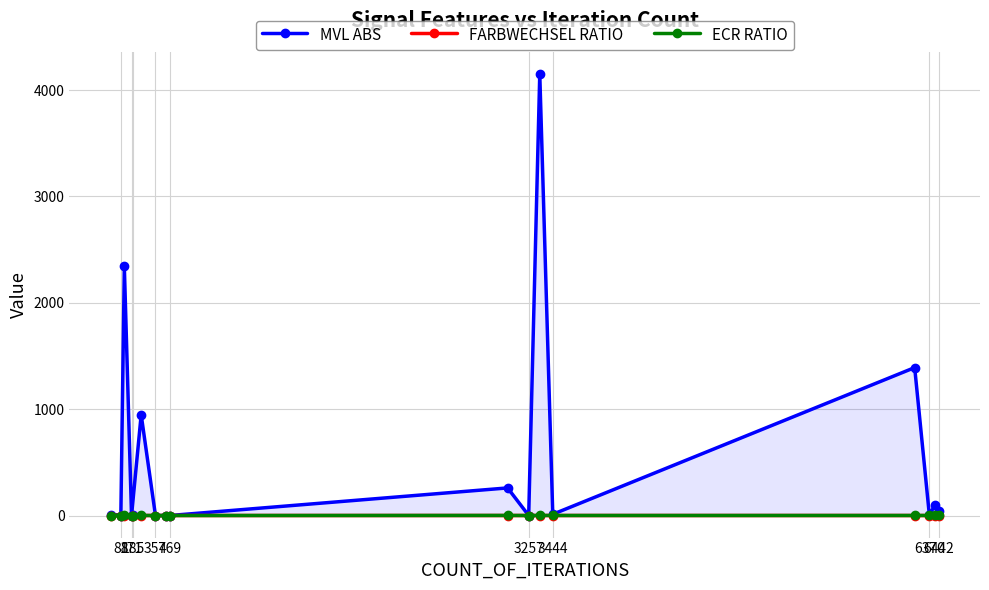

Which series has the largest total across all categories?

MVL ABS